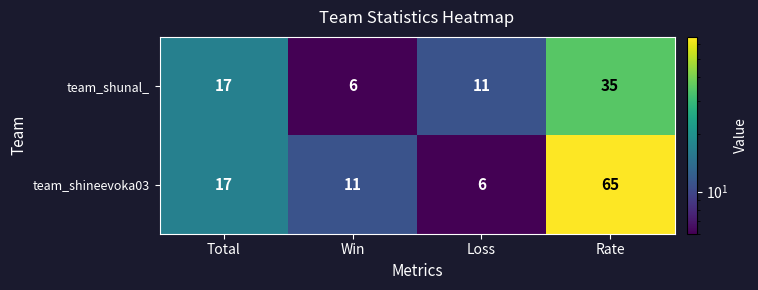

At which label is team_shunal_ closest to 20?

Total